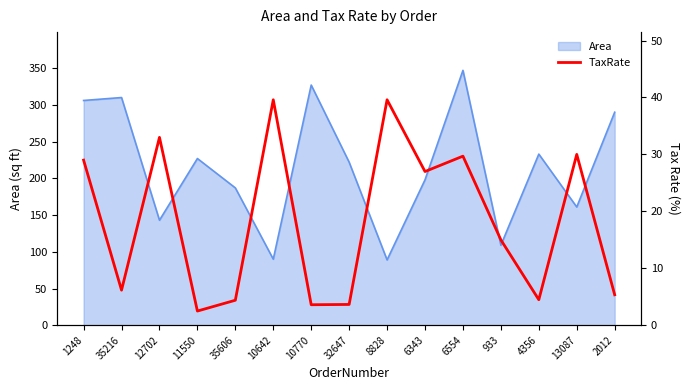

Approximately how many times larger is the value at 4356 compared to 10770?

1.2